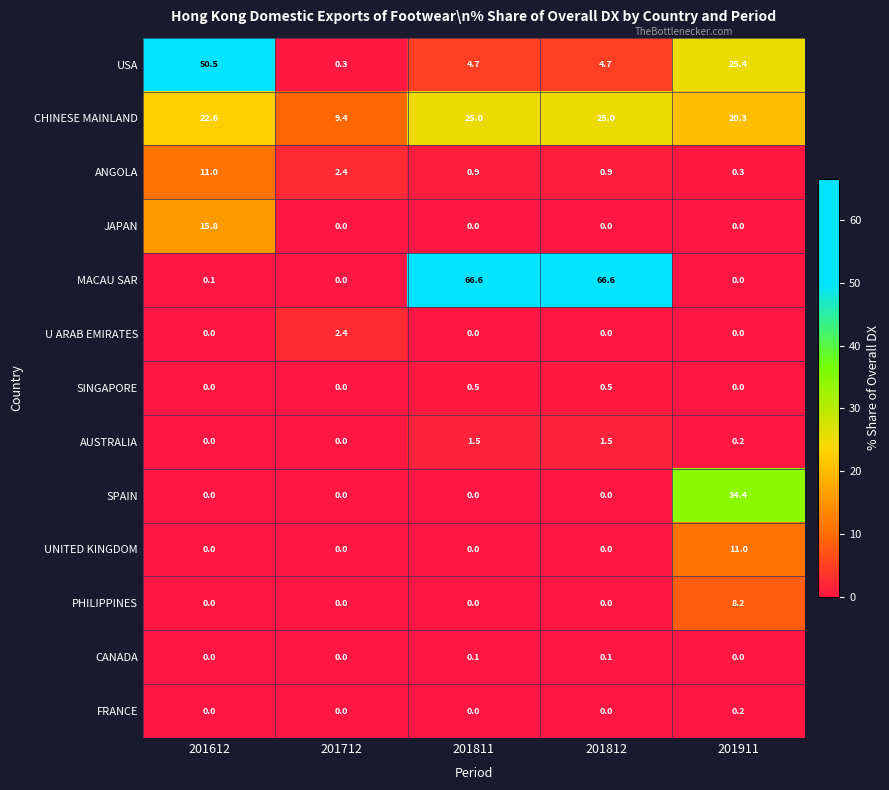

The USA series shows 4.7 at 201811. True or false?

True